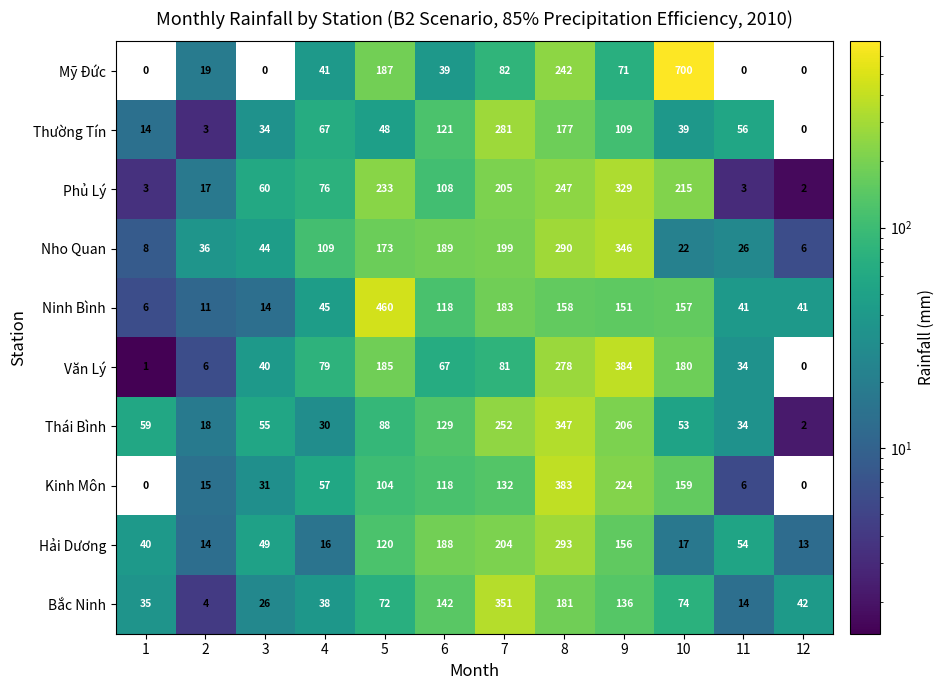

List the series in order of their peak value, lowest first.

Thường Tín, Hải Dương, Phủ Lý, Nho Quan, Thái Bình, Bắc Ninh, Kinh Môn, Văn Lý, Ninh Bình, Mỹ Đức